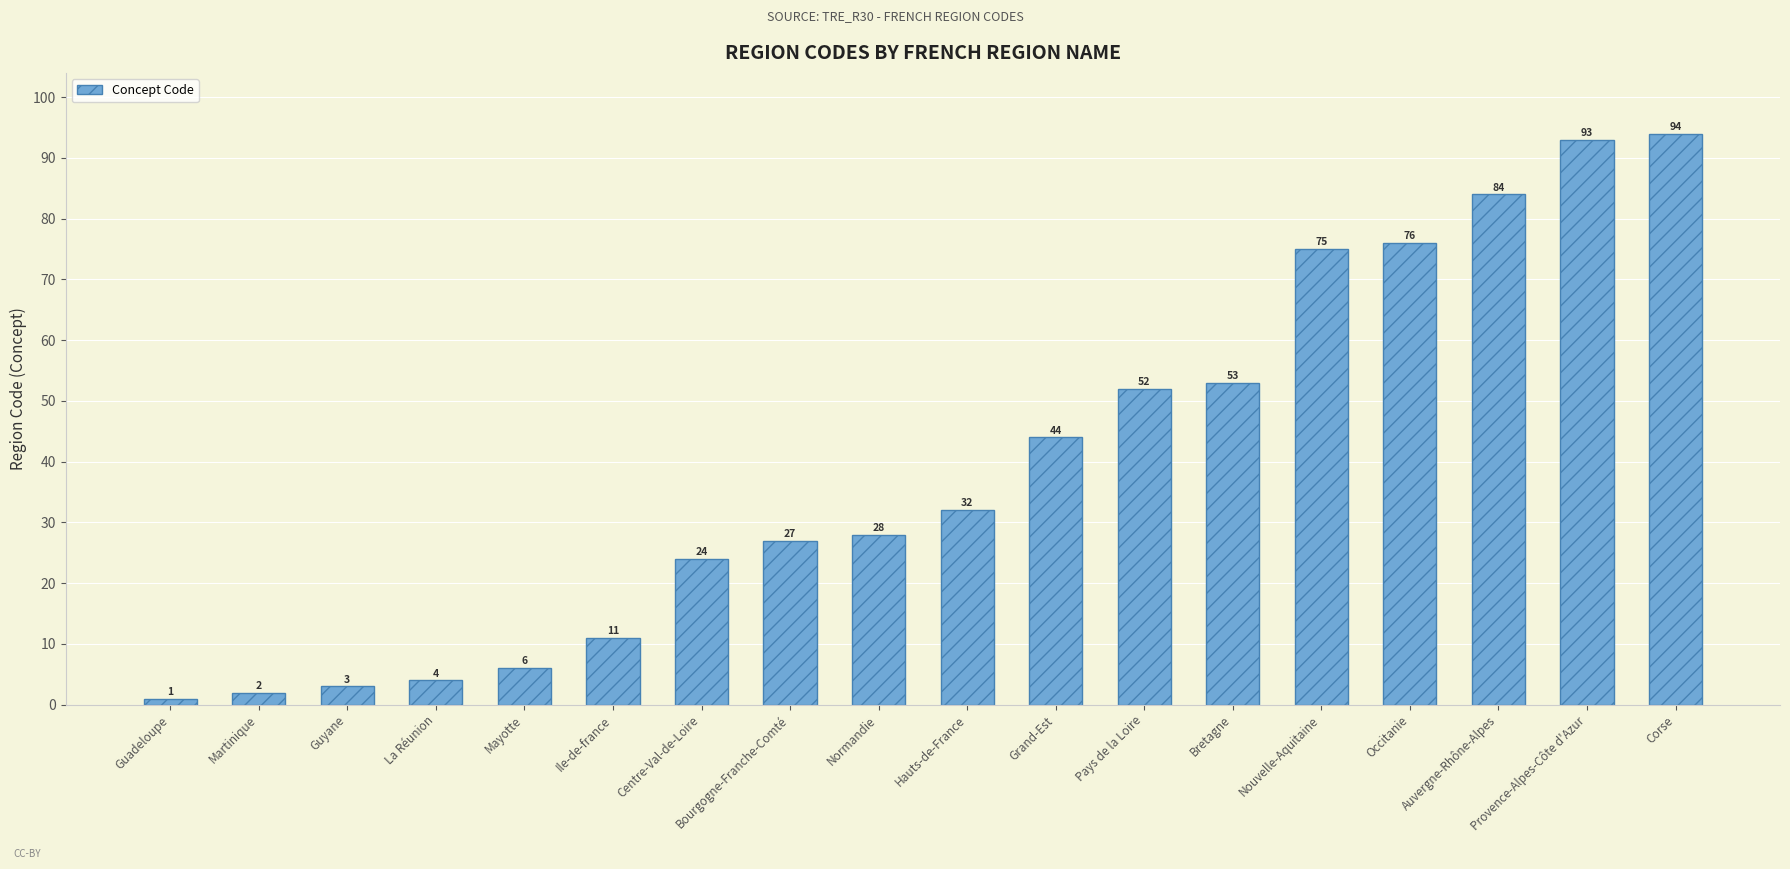

Are the bars horizontal?

No